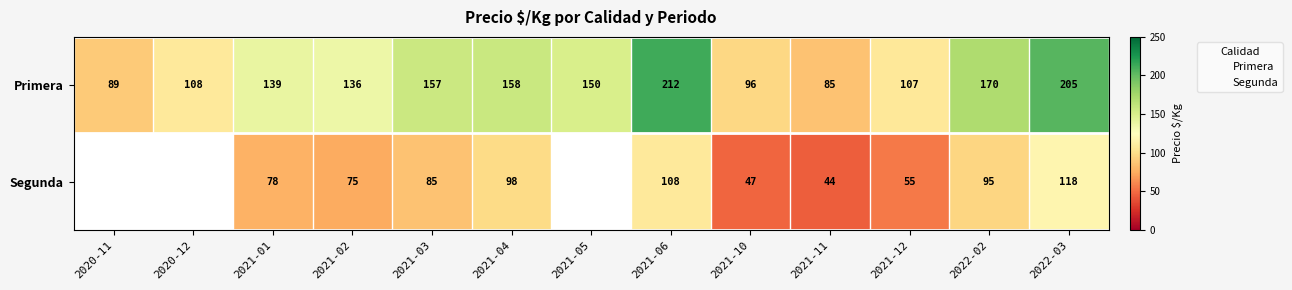

At 2021-06, list the series in order from smallest to largest.

Segunda, Primera